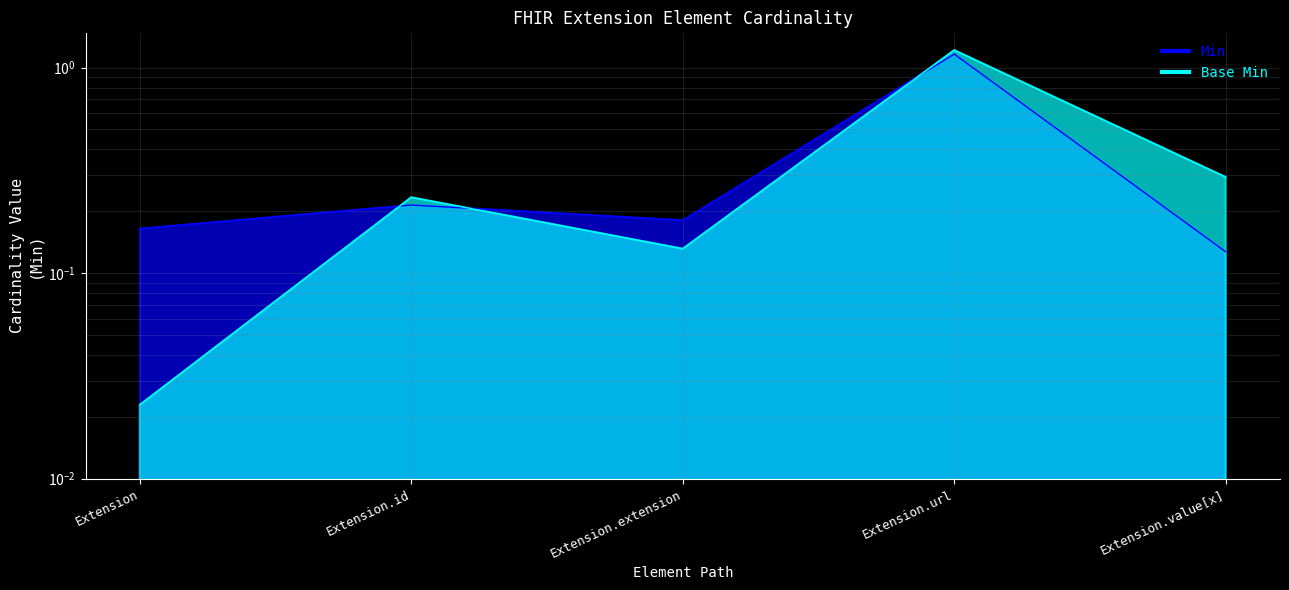

Which label corresponds to the smallest value in the chart?

Extension.value[x]